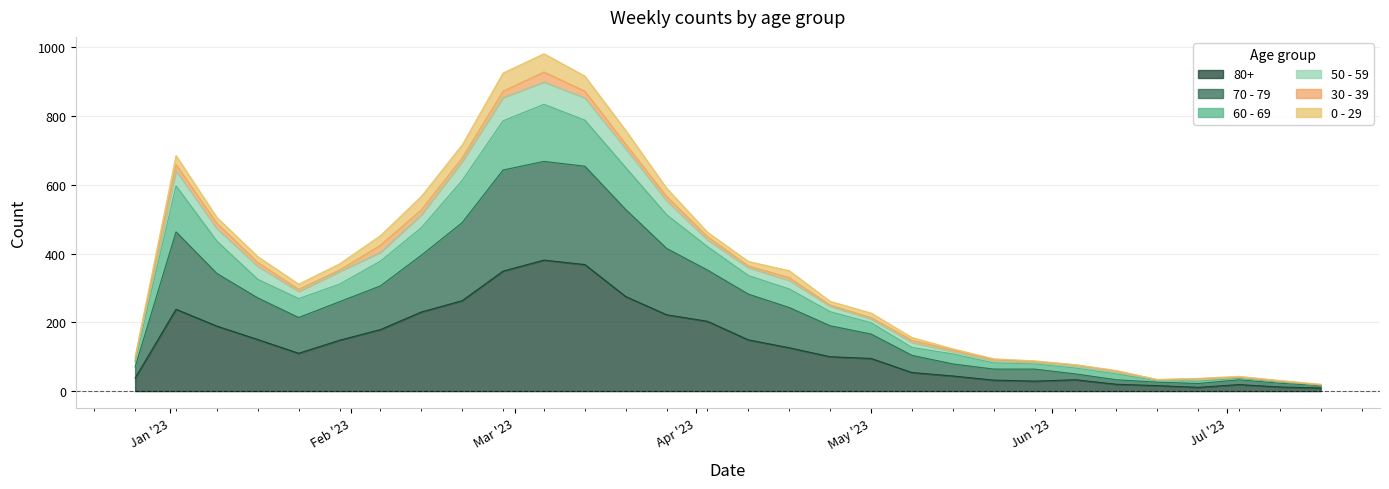

Does the chart display data point markers on the line(s)?

No